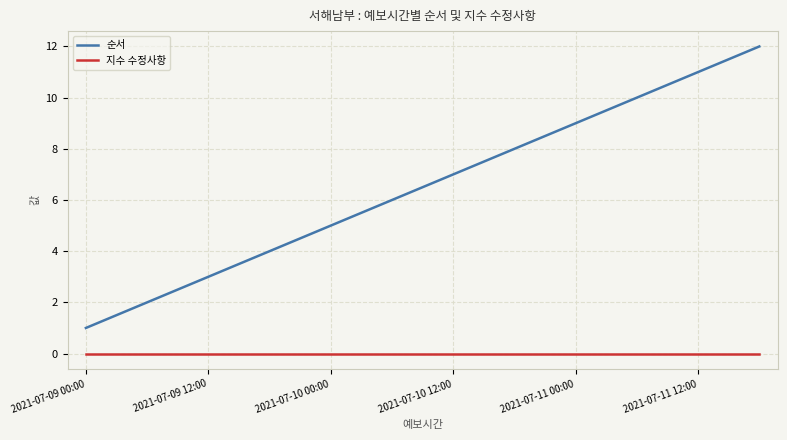

What is the difference between the maximum and minimum values in the 순서 series?

11.0